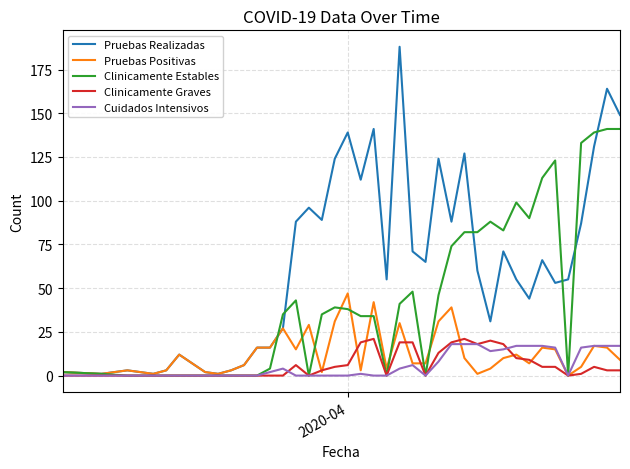

List the series in order of their peak value, lowest first.

Cuidados Intensivos, Clinicamente Graves, Pruebas Positivas, Clinicamente Estables, Pruebas Realizadas